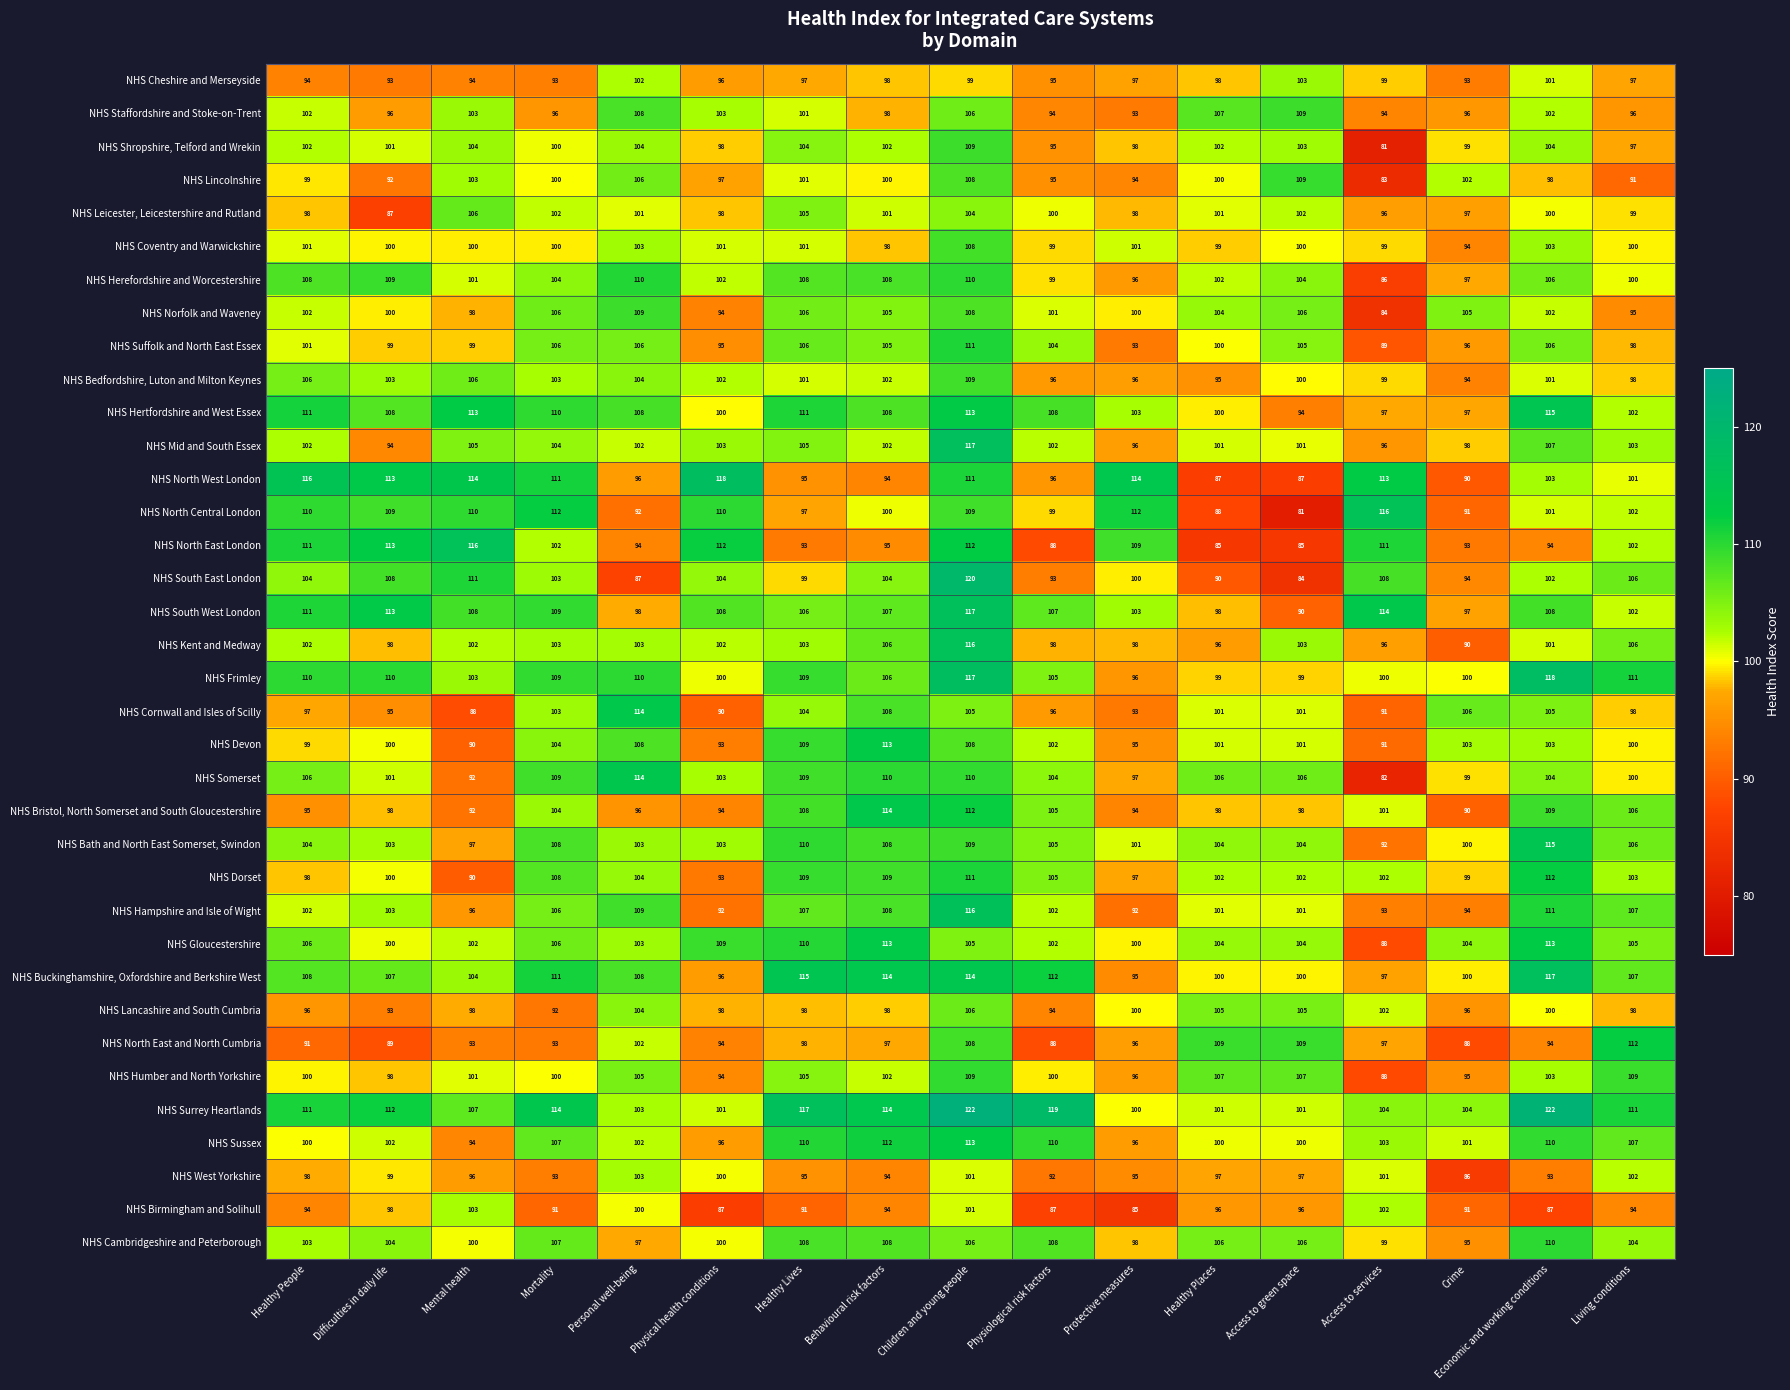

What is the sum of the NHS Leicester, Leicestershire and Rutland values at Healthy People and Behavioural risk factors?

199